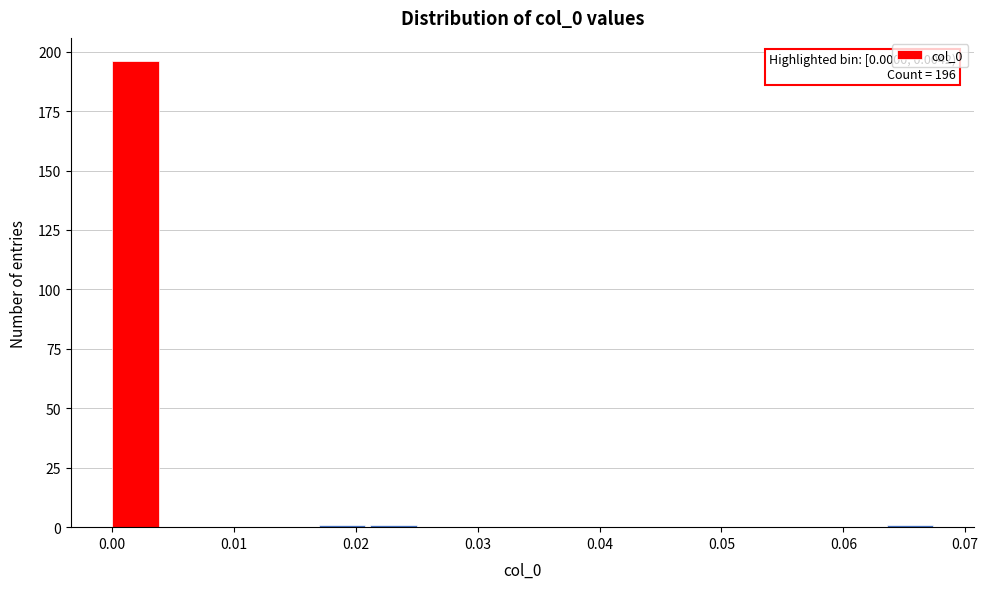

Which range on the x-axis has the tallest bar?

0.000 to 0.004